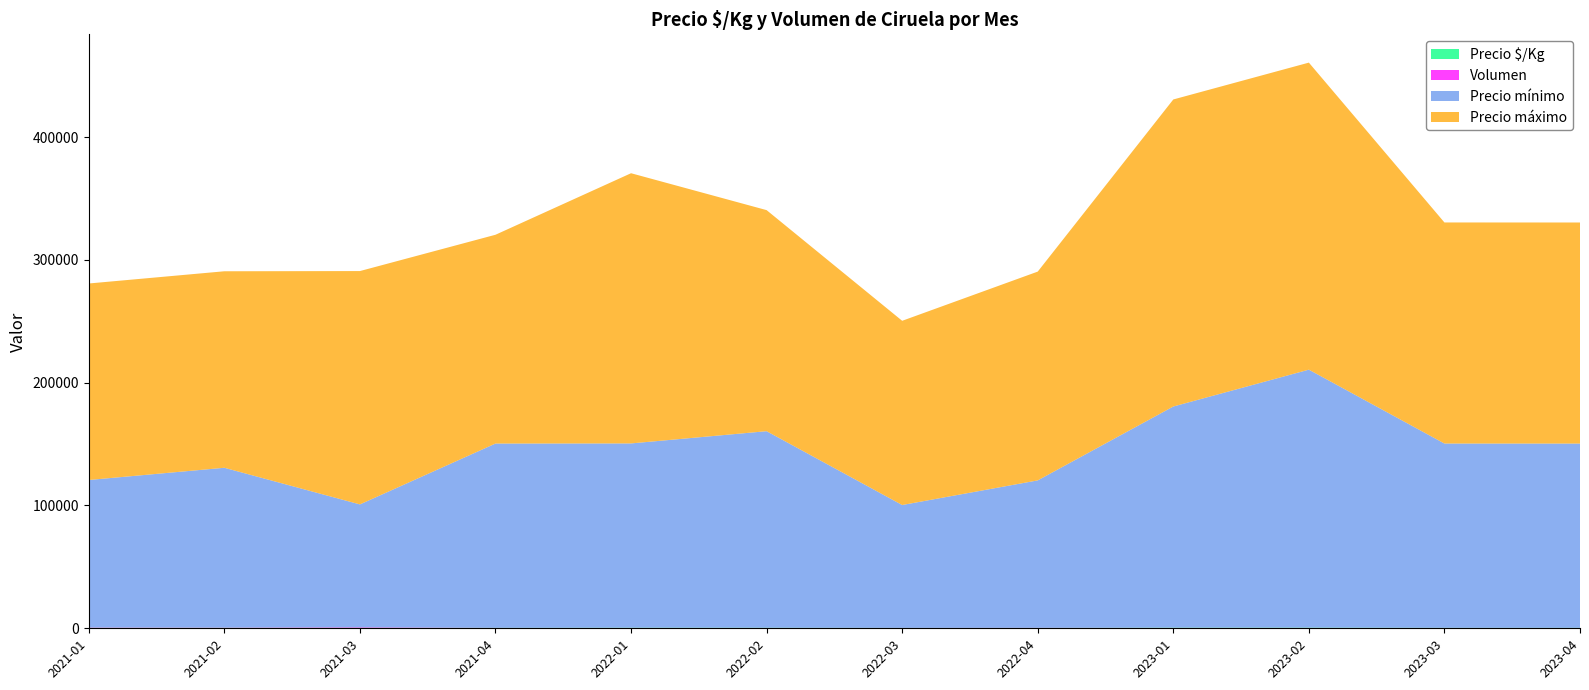

Reading right to left, what are all the values shown in this chart?

Precio $/Kg: 400	400	544	533	322	322	460	489	378	430	480	470
Volumen: 13	45	48	55	109	54	30	40	50	440	220	283
Precio mínimo: 150000	150000	210000	180000	120000	100000	160000	150000	150000	100000	130000	120000
Precio máximo: 180000	180000	250000	250000	170000	150000	180000	220000	170000	190000	160000	160000